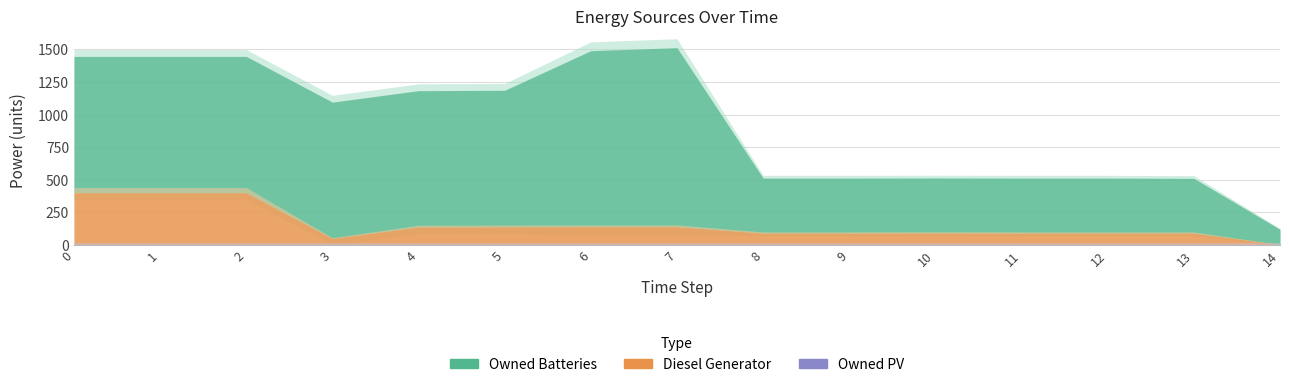

How many values in the Diesel Generator series exceed 91?

7